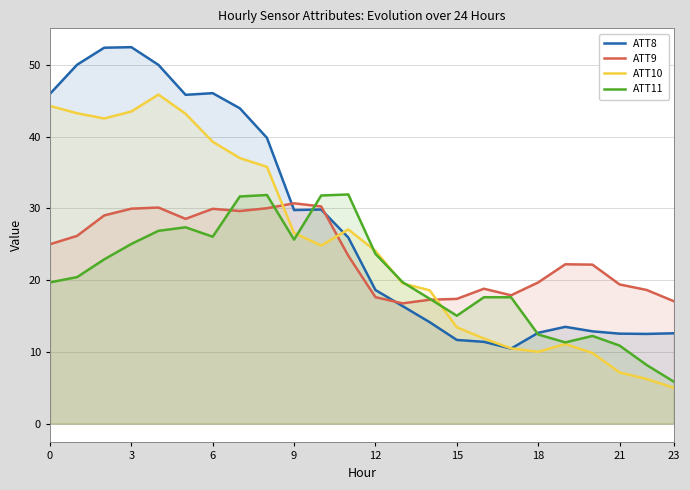

Between 18 and 22, which is larger?

18